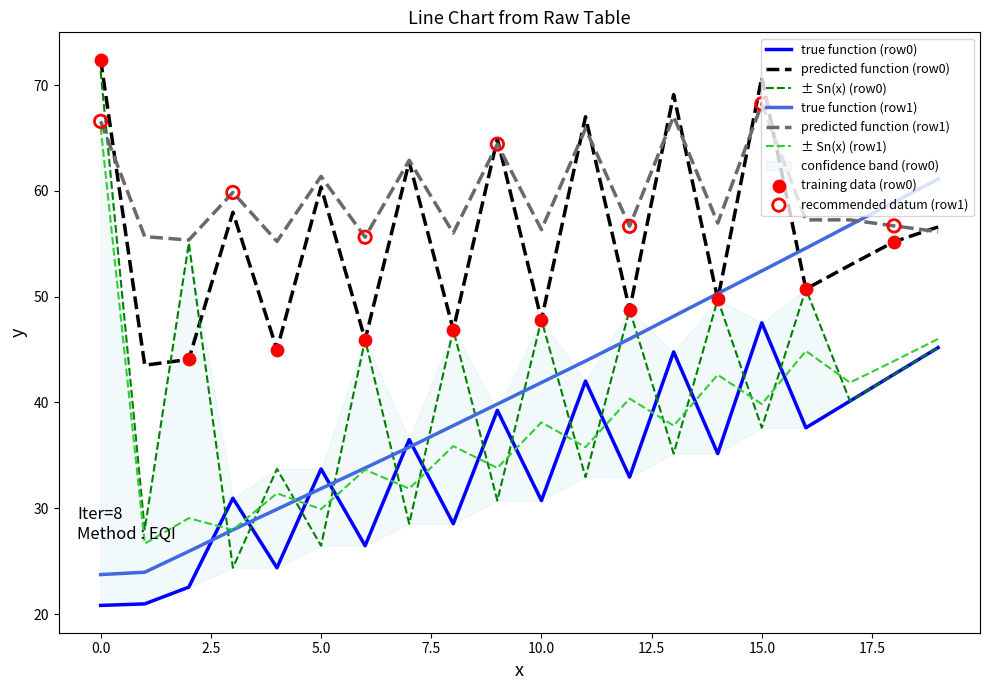

The ± Sn(x) (row1) series shows 29.9 at 5.0. True or false?

True